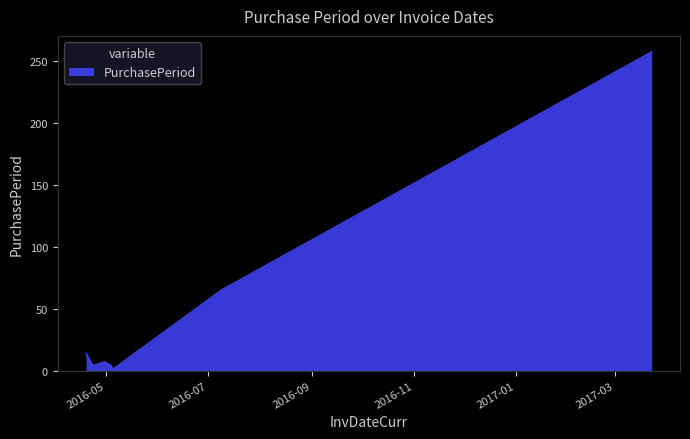

What is the greatest value displayed?

257